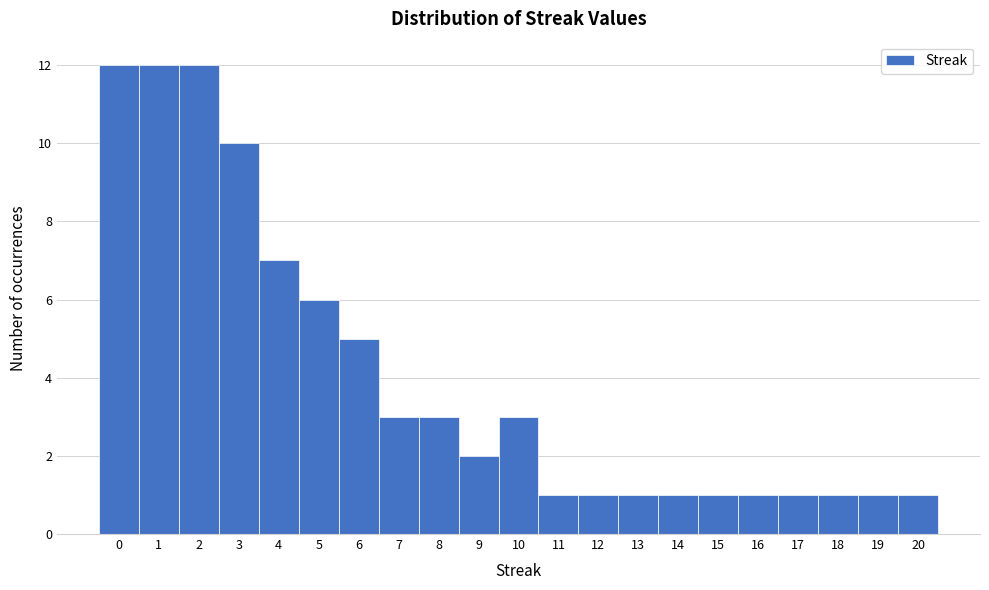

How tall is the bar that spans 13.5 to 14.5 on the x-axis? The values are not printed on the chart, so give them approximately, as read against the axis.

1